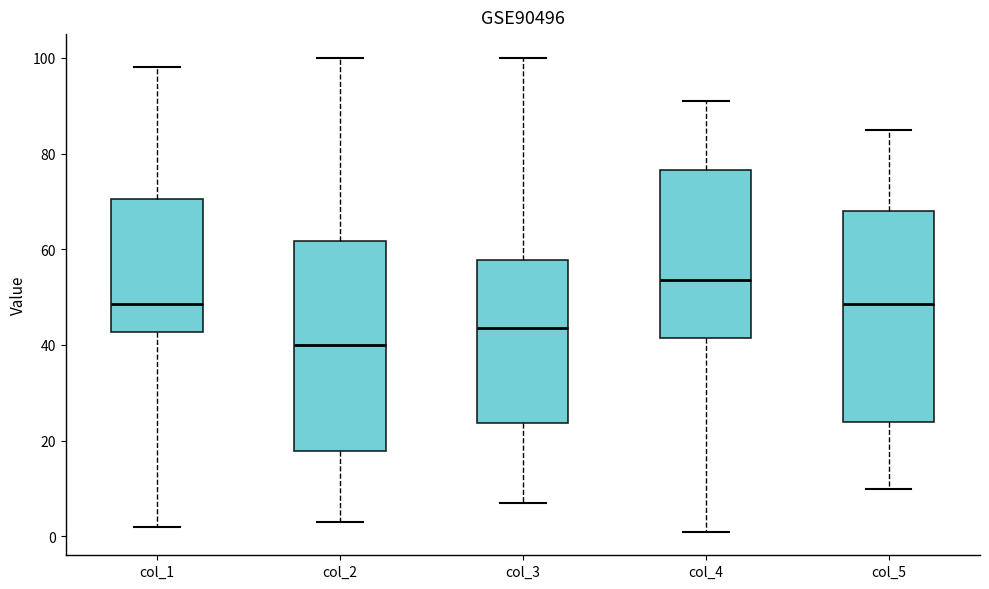

Reading left to right, transcribe this box plot: for each box, give where its median line is, the range the box spans, and where its two whiskers end, as read against the y-axis. The values are not printed on the chart, so give them approximately, as read against the axis.

col_1: median 48, box 42 to 70, whiskers 2 to 98
col_2: median 40, box 18 to 62, whiskers 4 to 100
col_3: median 44, box 24 to 58, whiskers 8 to 100
col_4: median 54, box 42 to 76, whiskers 2 to 92
col_5: median 48, box 24 to 68, whiskers 10 to 86